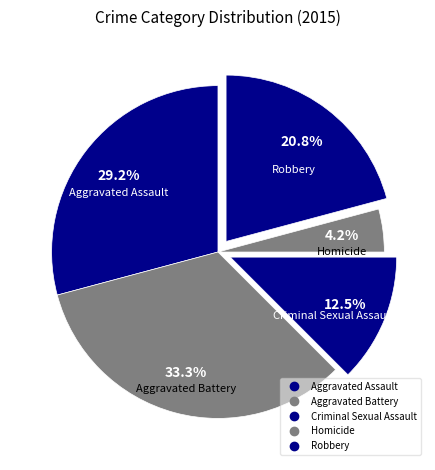

Count the number of slices in the pie.

5